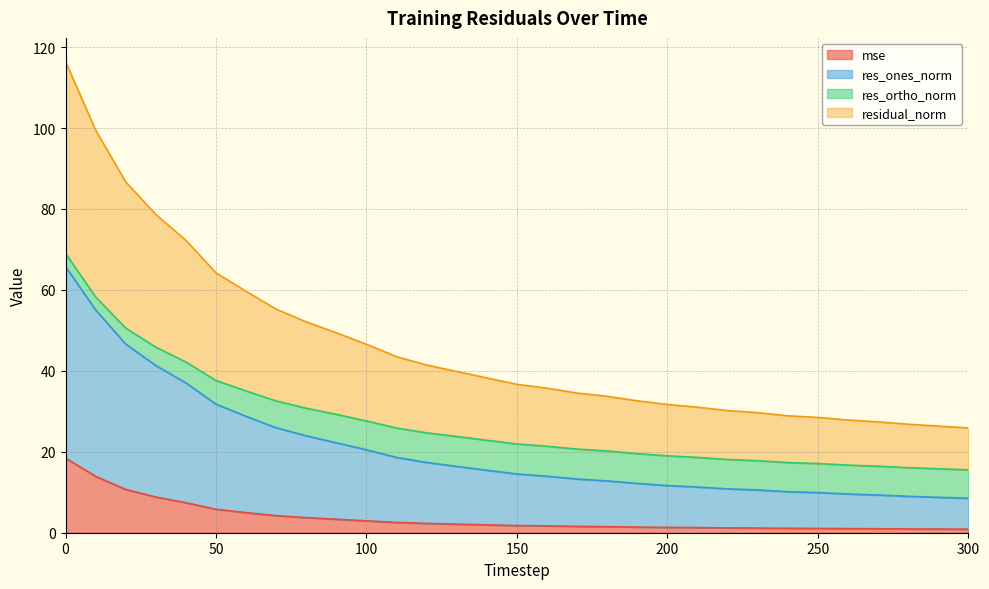

Is the value of residual_norm at 160 greater than the value of res_ones_norm at 120?

No